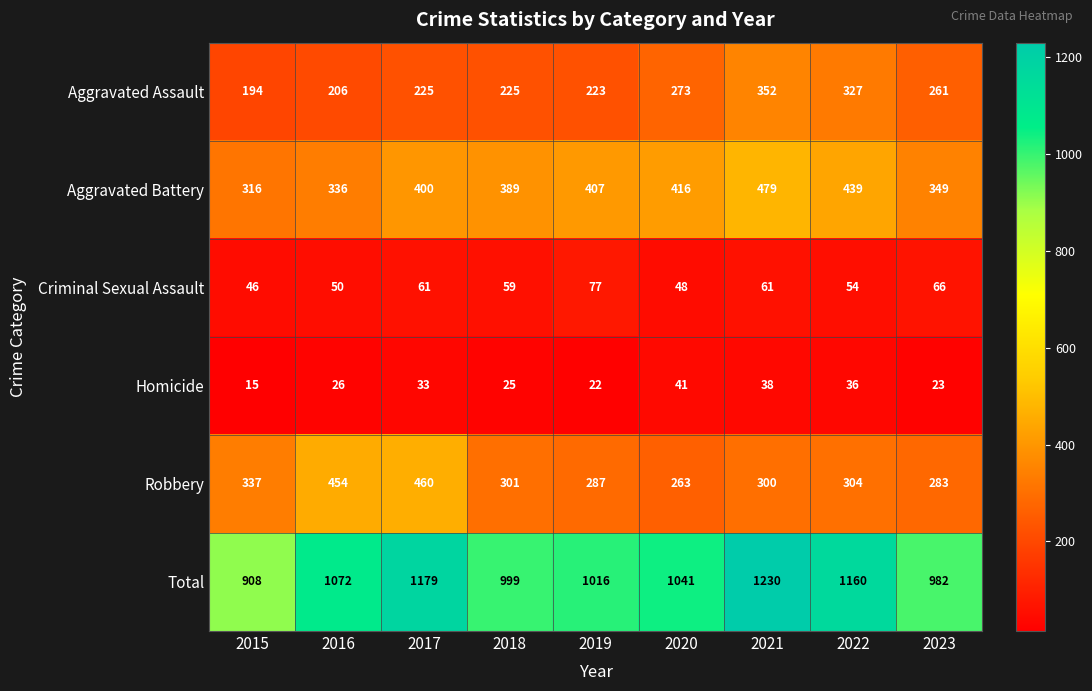

What is the spread (max minus min) of values at 2017?

1146